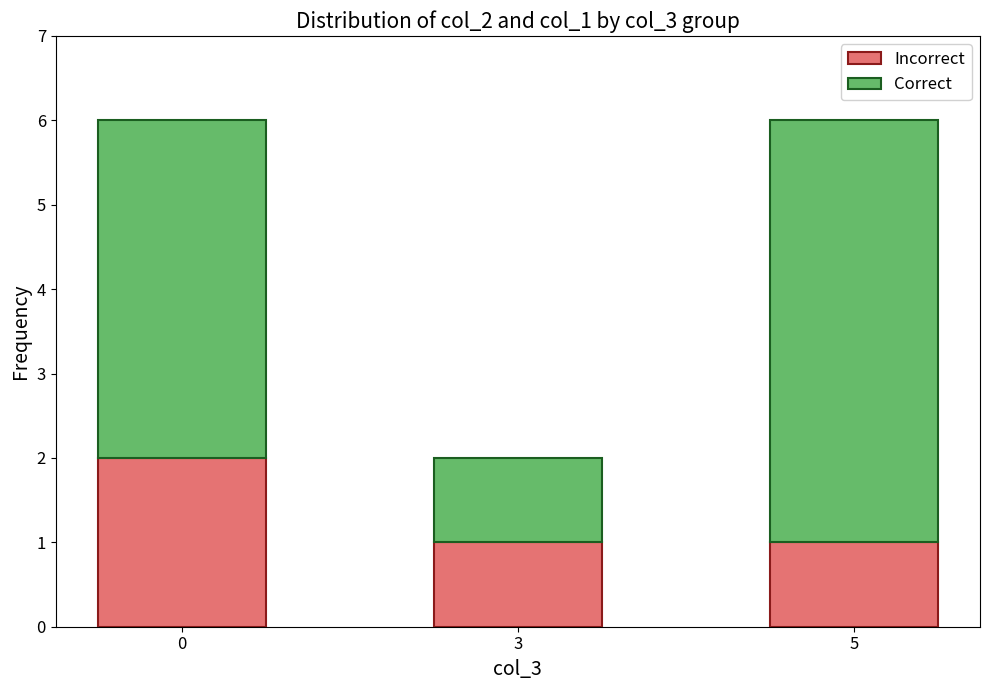

Reading left to right, what are the values for Incorrect?

2	1	1